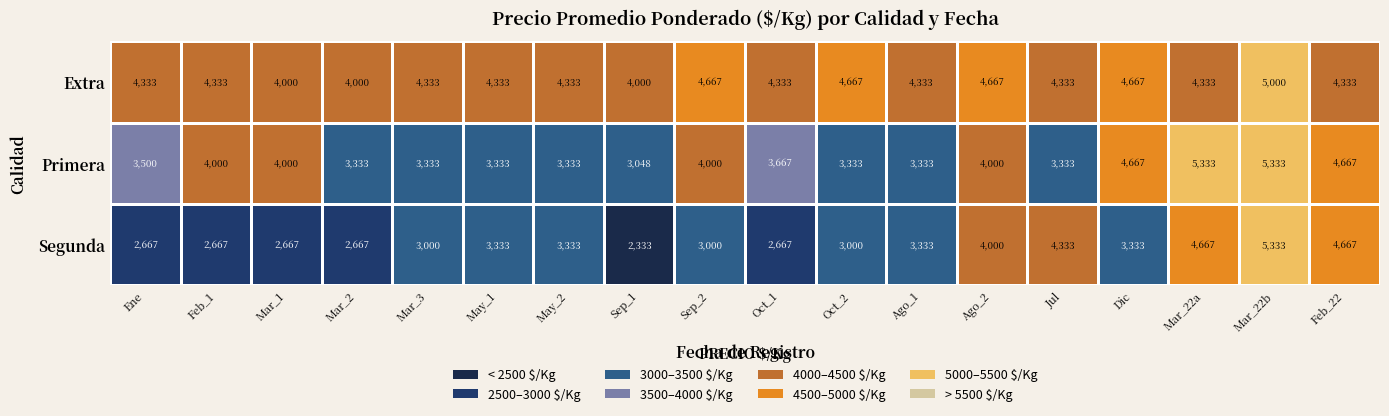

At which category is the sum across all series the highest?

Mar_22b